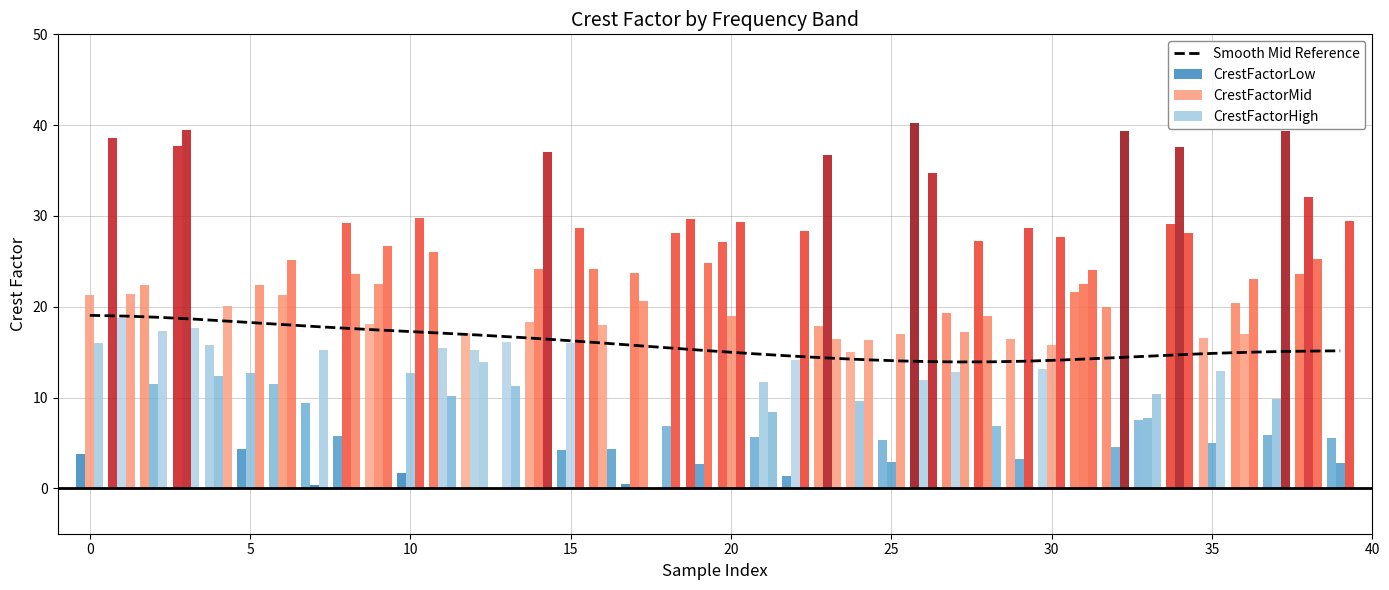

How many values in the CrestFactorMid series exceed 15?

21